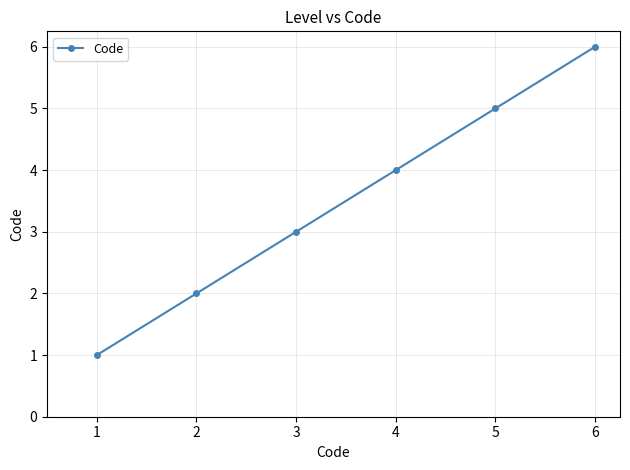

Approximately how many times larger is the value at 4 compared to 6?

0.7